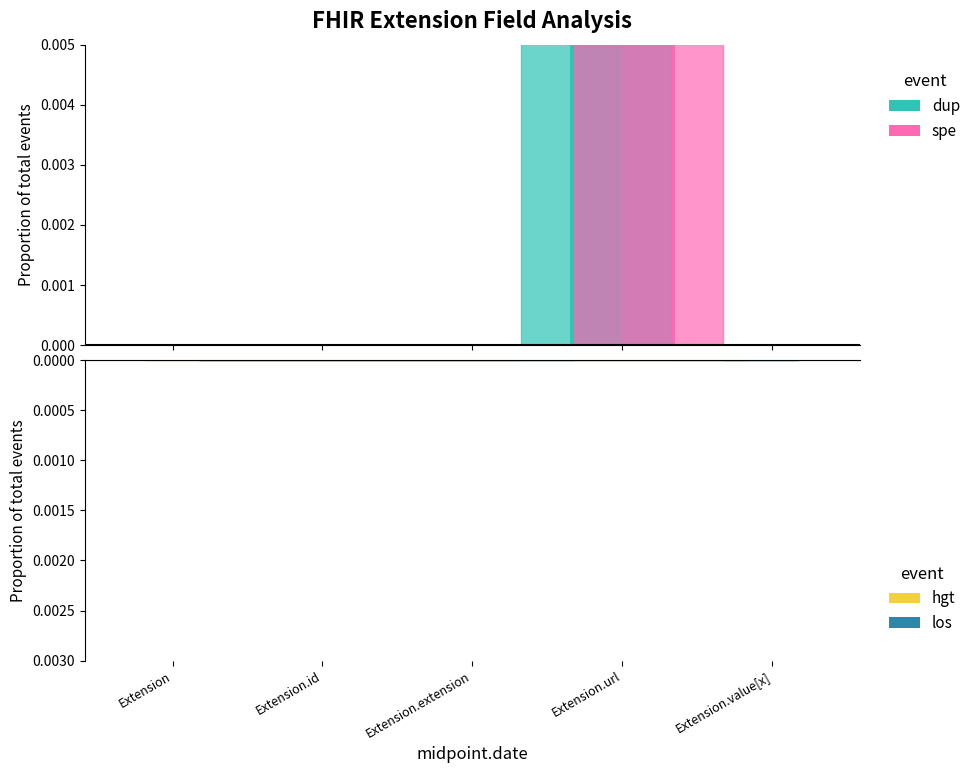

How many bars are there in total?

20